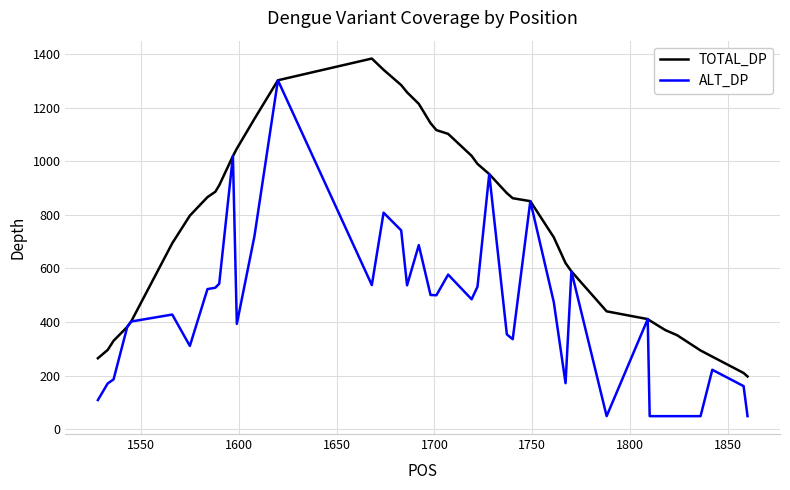

What are all the series names shown in the legend?

TOTAL_DP, ALT_DP